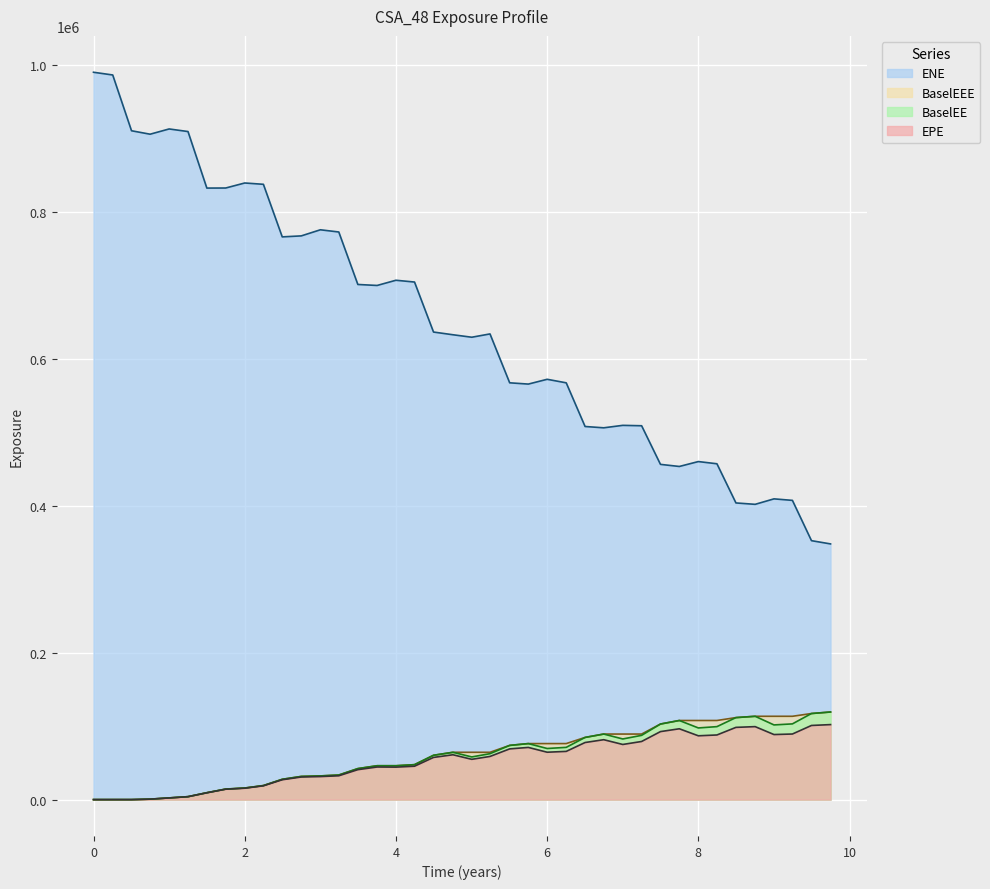

What is the difference between the highest and lowest values at 10?

823229.9